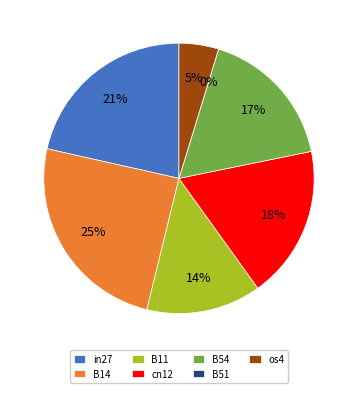

Which category has the smallest portion of the pie?

B51